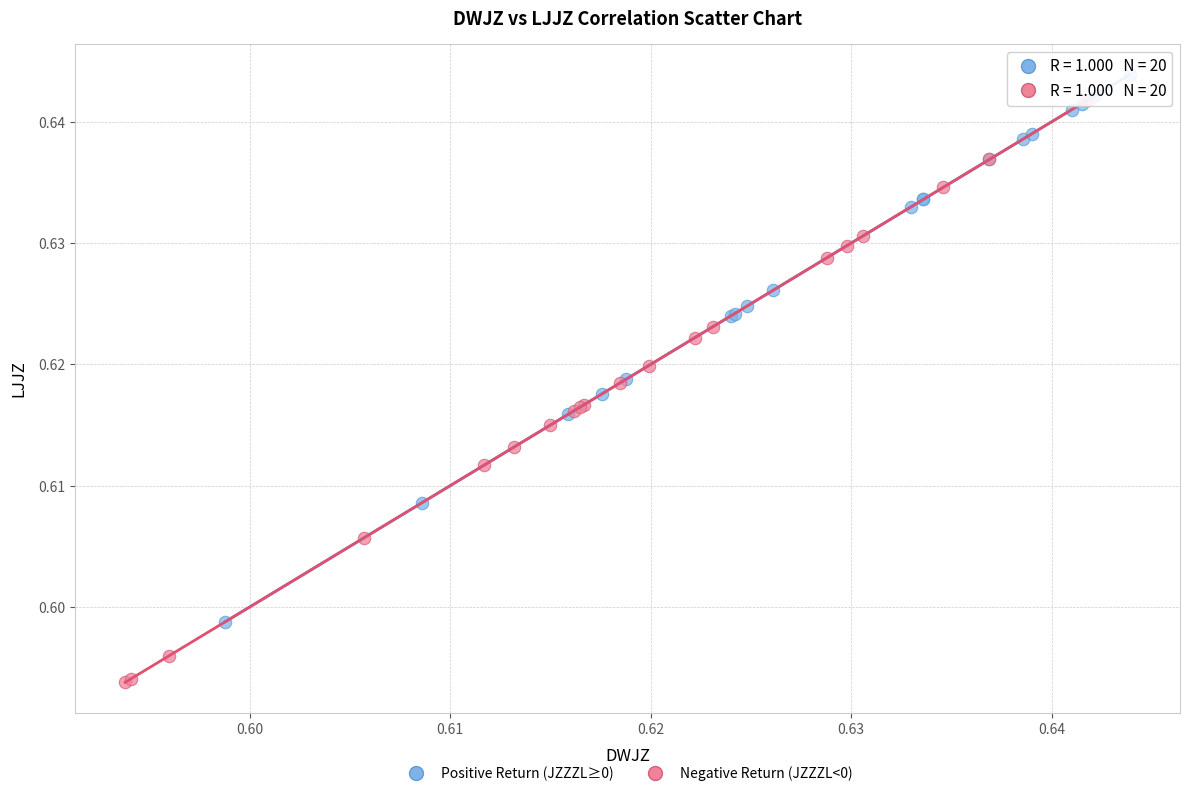

Which series contains the lowest Y value?

Negative Return (JZZZL<0)